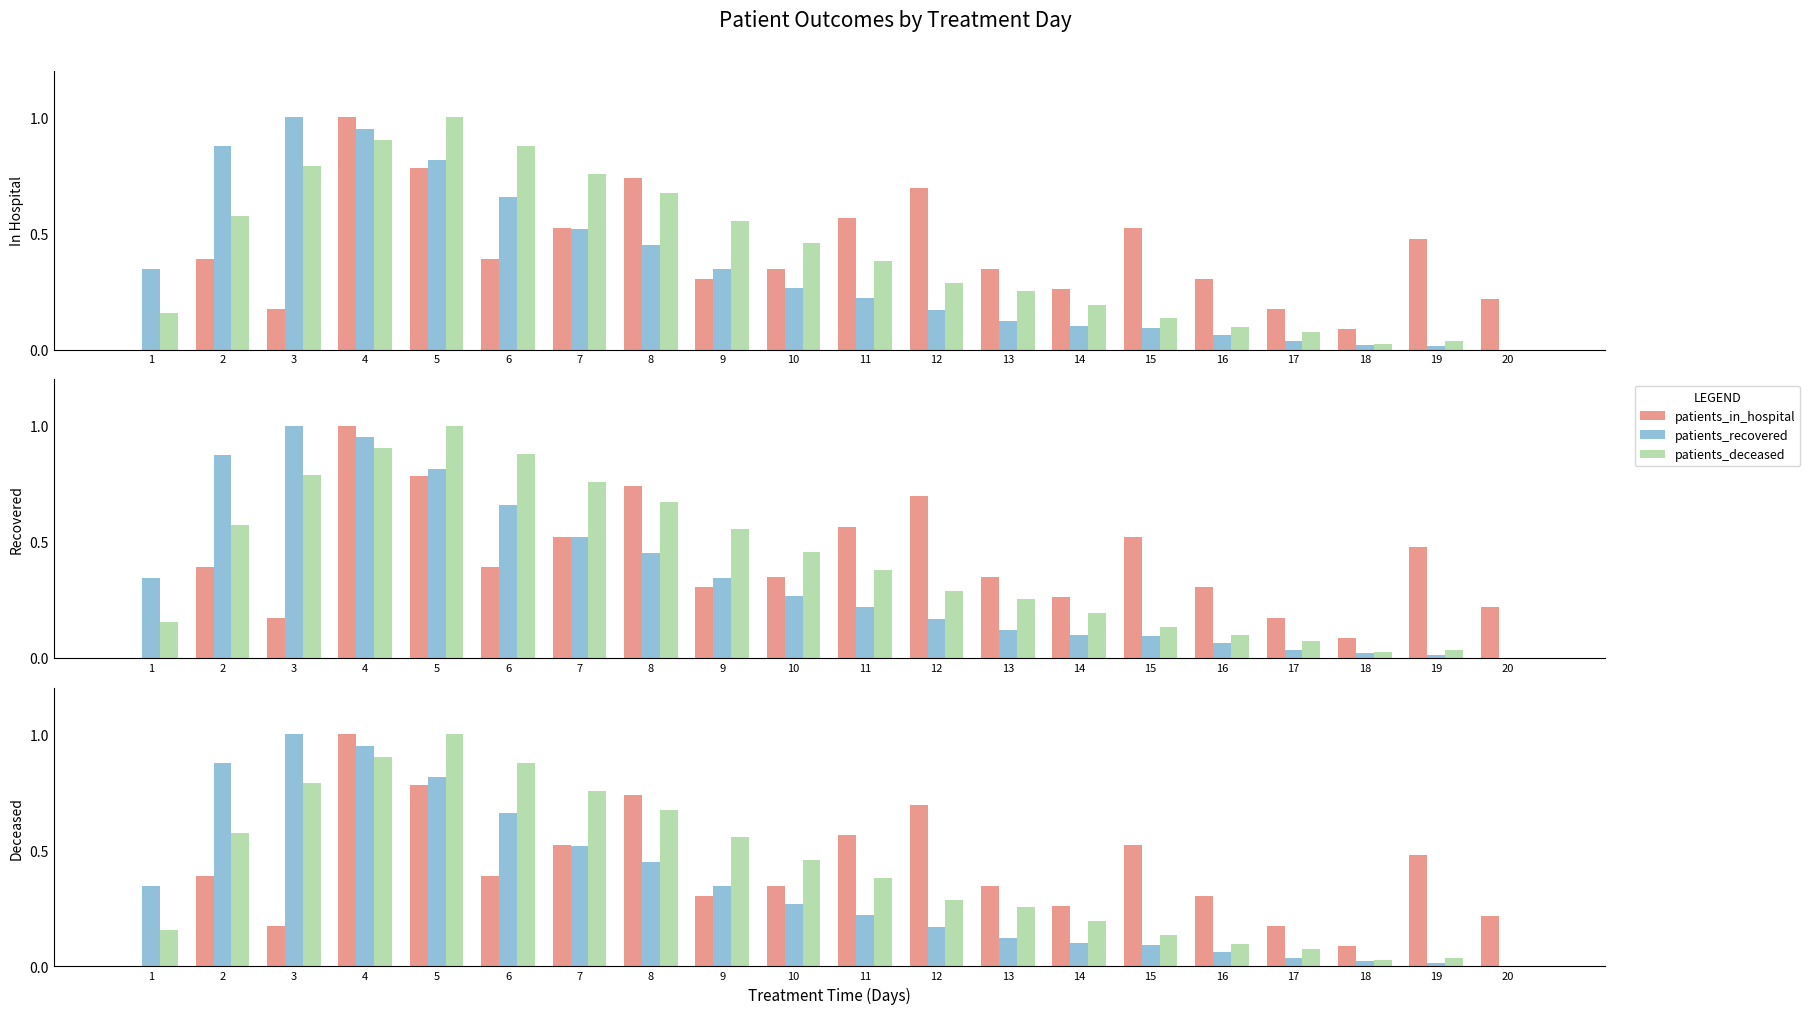

Rank the series by their maximum value, from lowest to highest.

patients_in_hospital, patients_recovered, patients_deceased